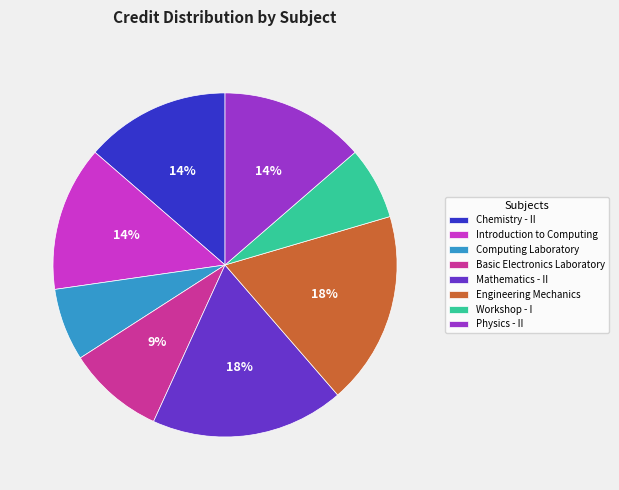

True or false: Basic Electronics Laboratory accounts for 9% of the total.

True